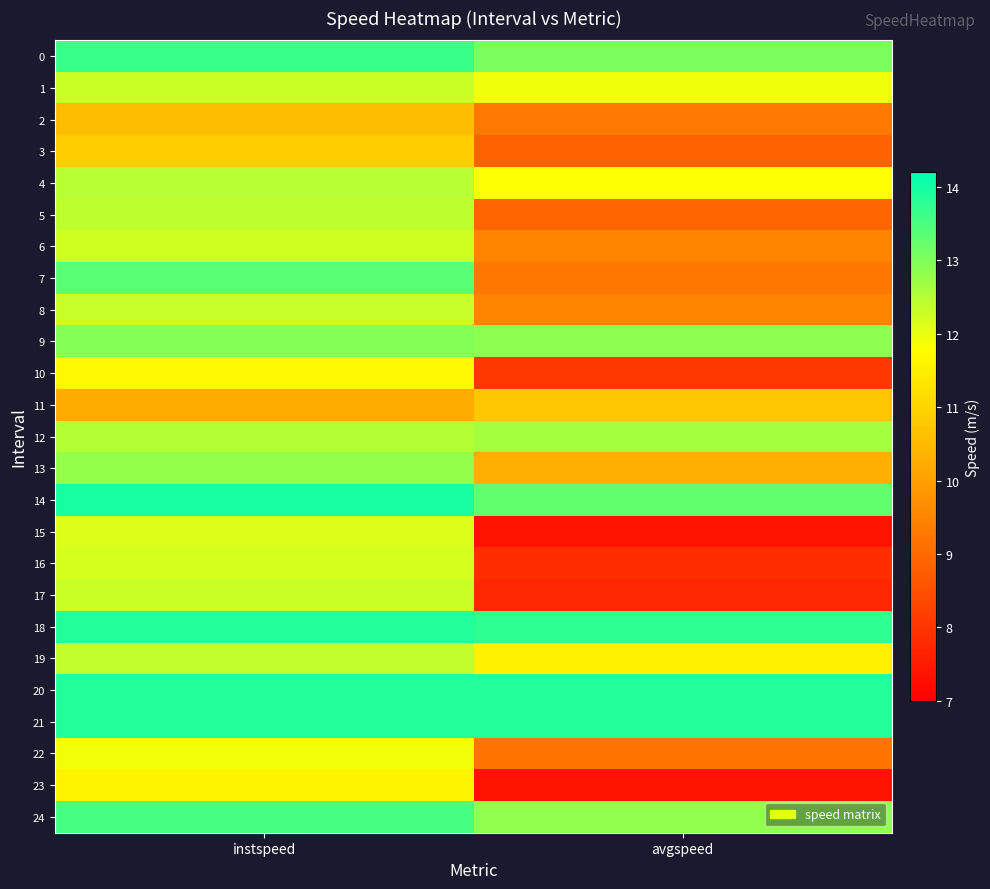

Which category has the highest value across all series?

instspeed